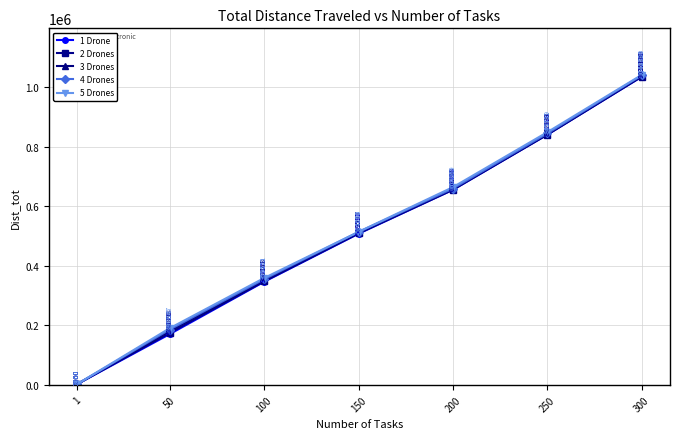

Read the 2 Drones value at 200.

656291.0